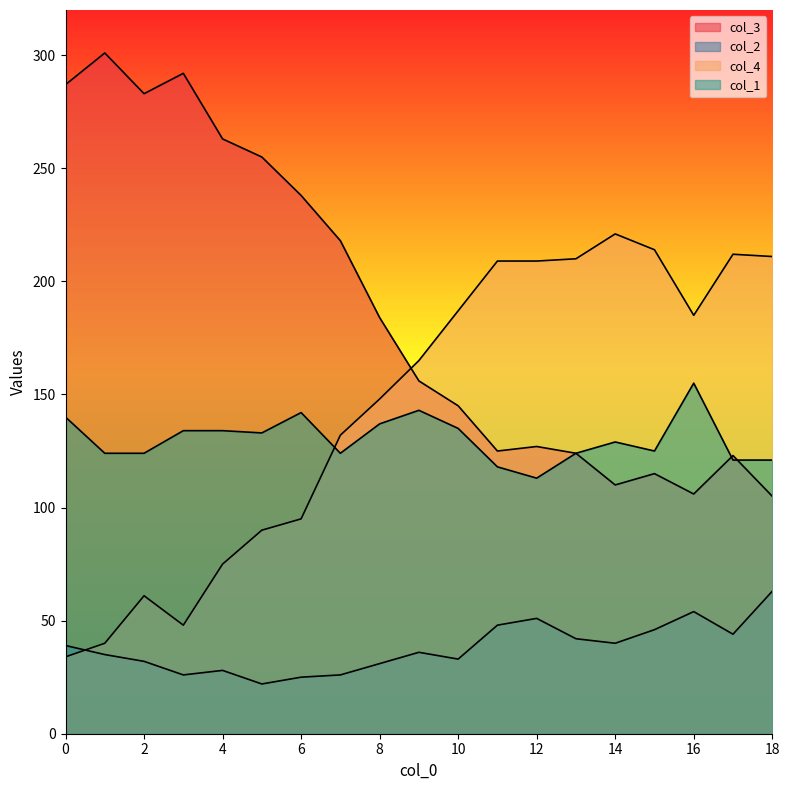

True or false: col_2 has a value of 32 at 2.

True